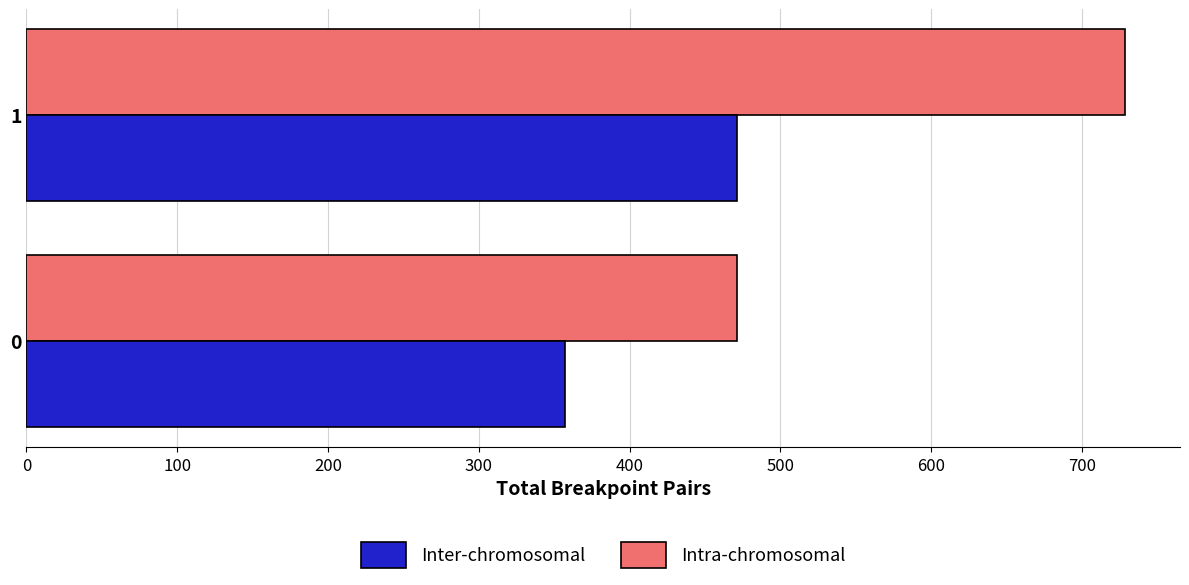

What is the minimum value for Intra-chromosomal?

471.4